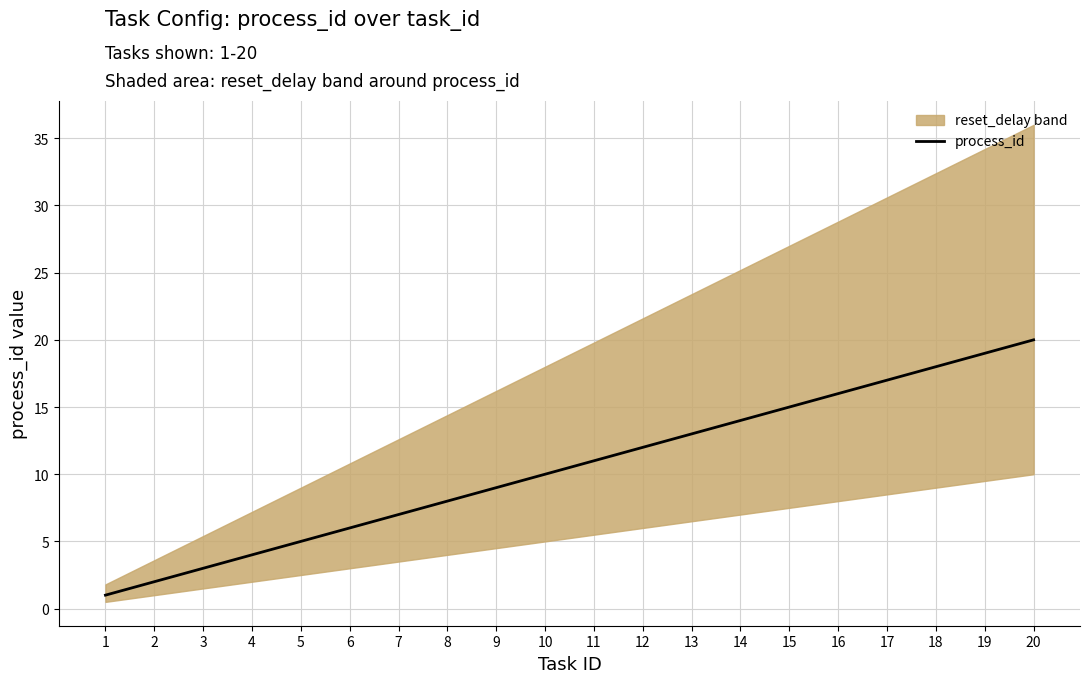

Does the chart display data point markers on the line(s)?

No